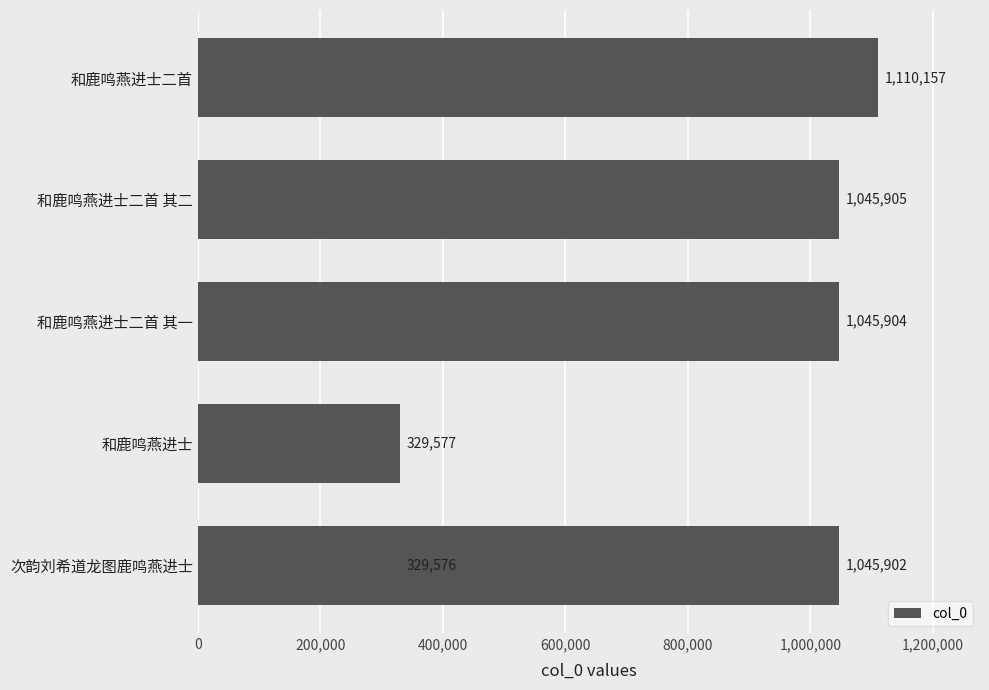

What position from the left is 和鹿鸣燕进士?

2